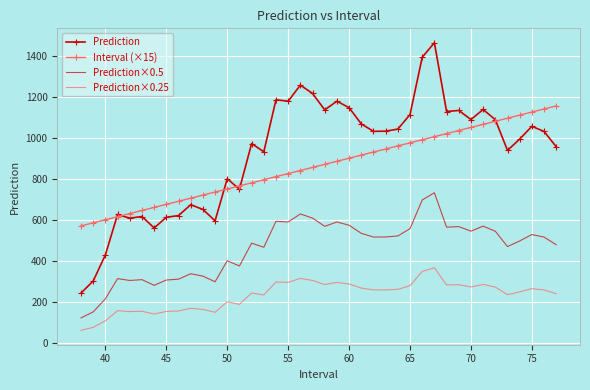

True or false: Interval (×15) has more than 0 interior local peaks.

False